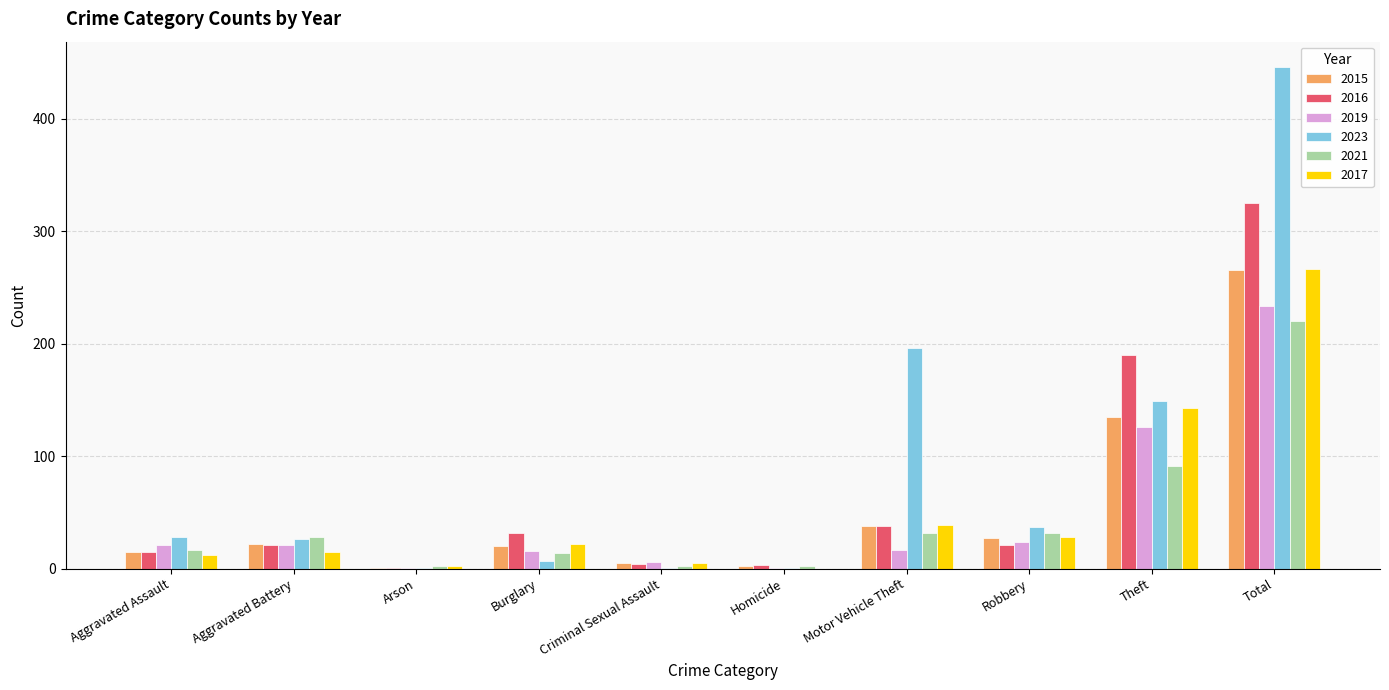

Is the value of 2019 at Robbery greater than the value of 2023 at Theft?

No